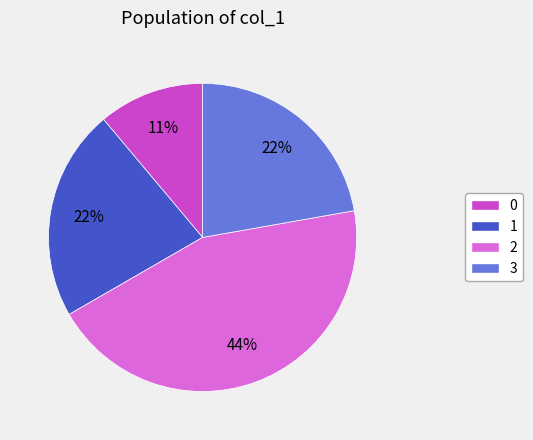

Is there a majority slice in this chart?

No